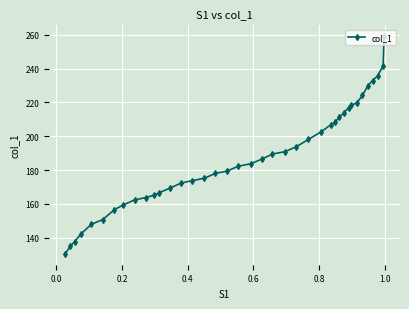

What is the greatest value displayed?

259.1